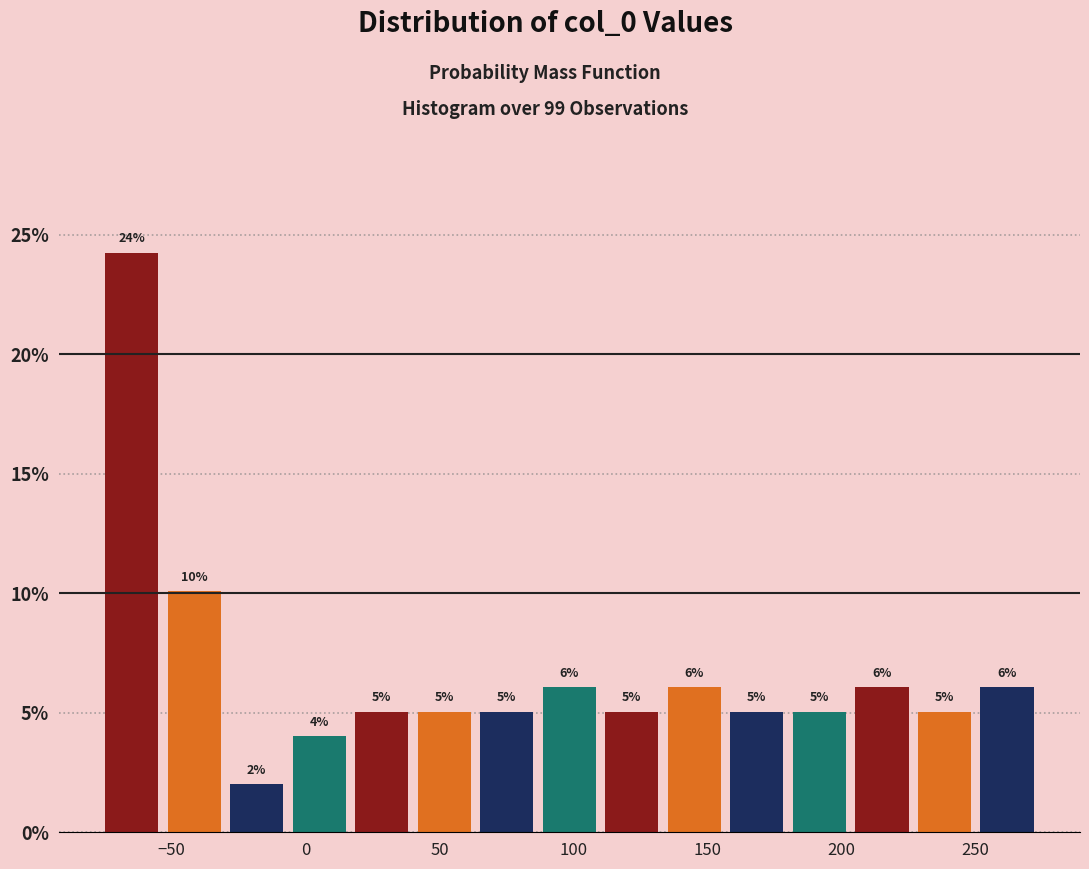

Which range on the x-axis has the tallest bar?

-75 to -55